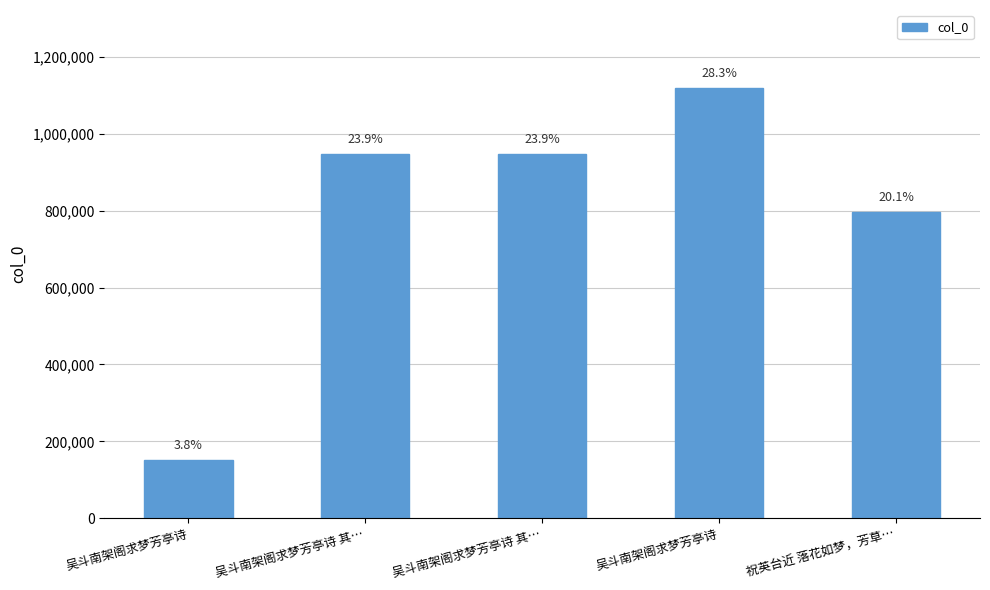

Reading left to right, what are all the values shown in this chart?

吴斗南架阁求梦芳亭诗=152018	吴斗南架阁求梦芳亭诗 其…=948288	吴斗南架阁求梦芳亭诗 其…=948287	吴斗南架阁求梦芳亭诗=1120366	祝英台近 落花如梦，芳草…=796335